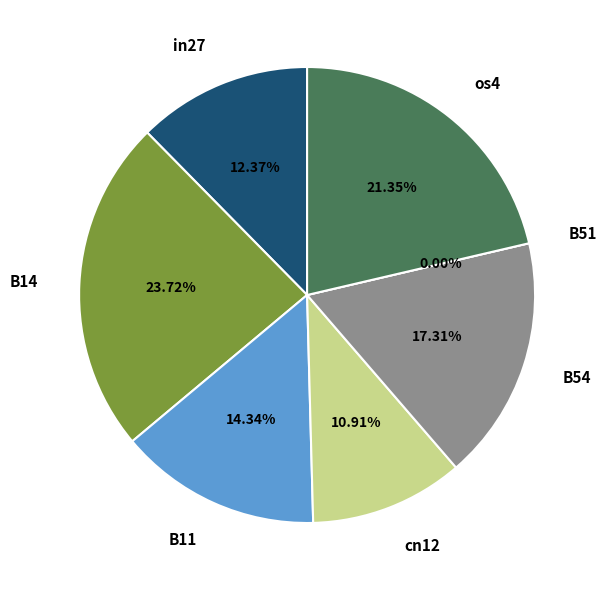

What is the smallest slice in the pie chart?

B51